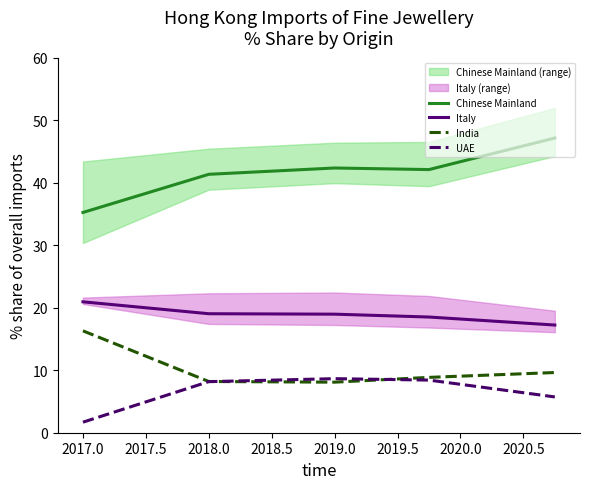

Rank the series by their maximum value, from lowest to highest.

UAE, India, Italy, Chinese Mainland